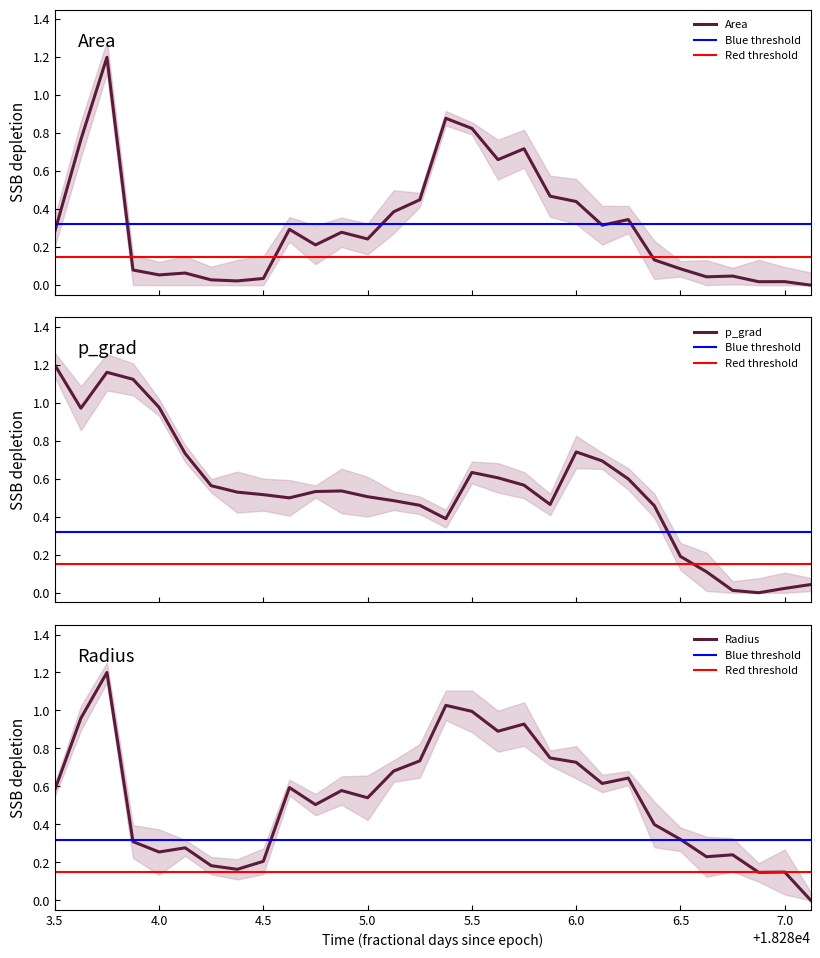

Which category has the highest value in the p_grad series?

18283.5